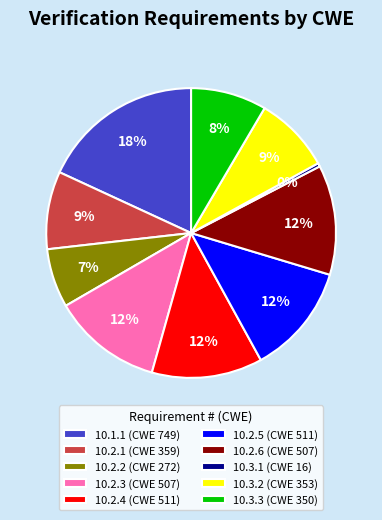

Do 10.2.6 (CWE 507) and 10.1.1 (CWE 749) together represent more than half of the pie?

No